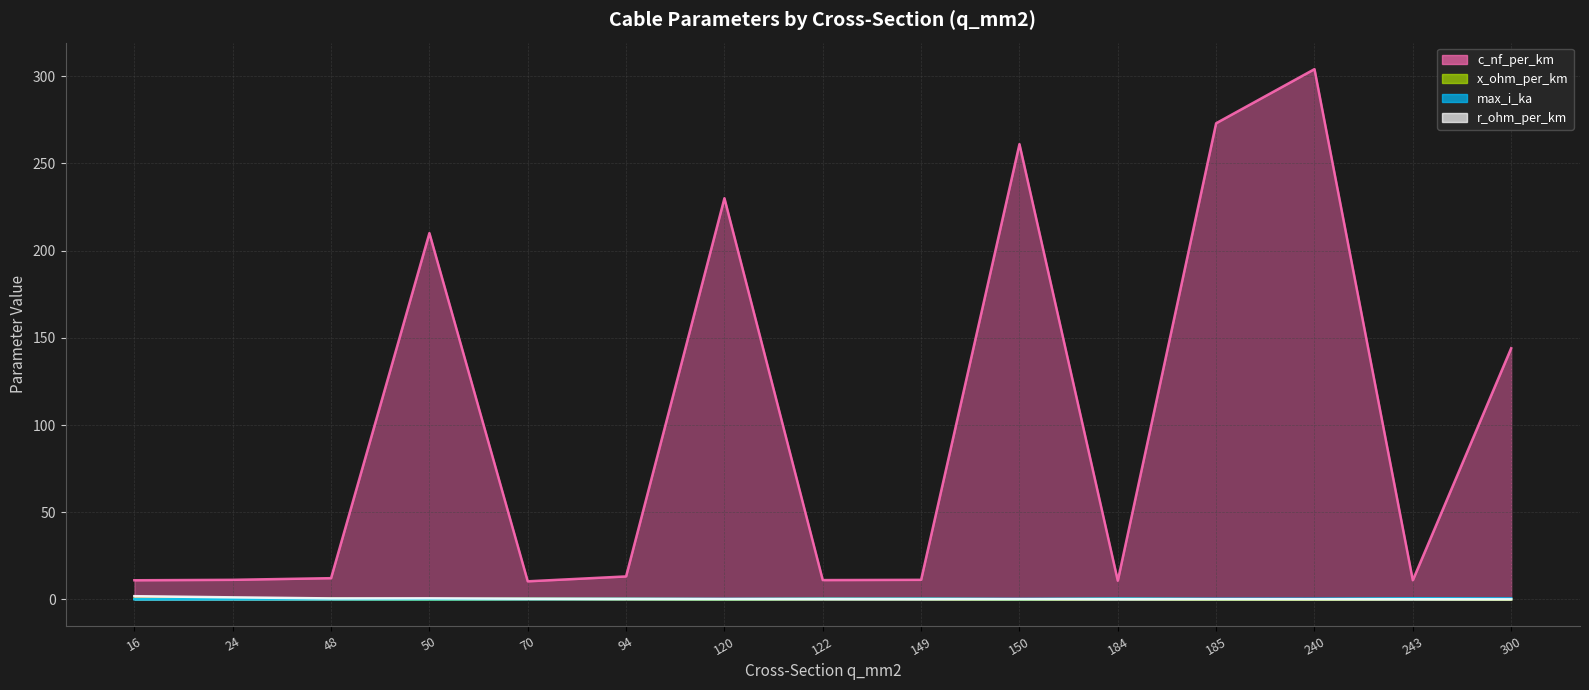

Rank the categories by c_nf_per_km value from lowest to highest.

70, 184, 16, 243, 122, 24, 149, 48, 94, 300, 50, 120, 150, 185, 240